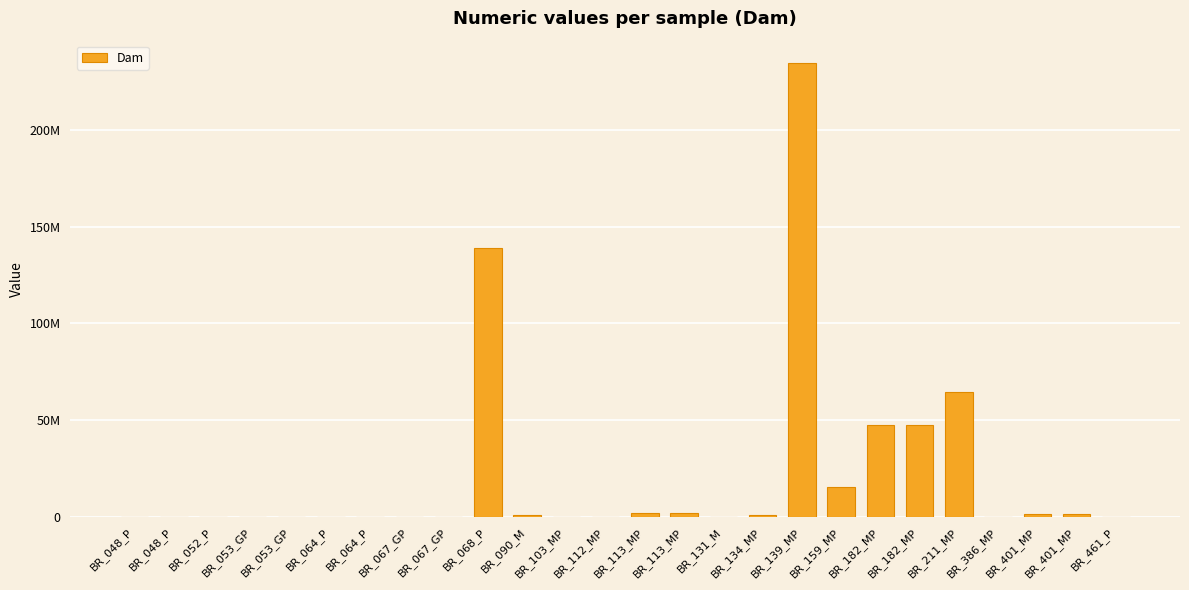

Between BR_401_MP and BR_053_GP, which is larger?

BR_401_MP